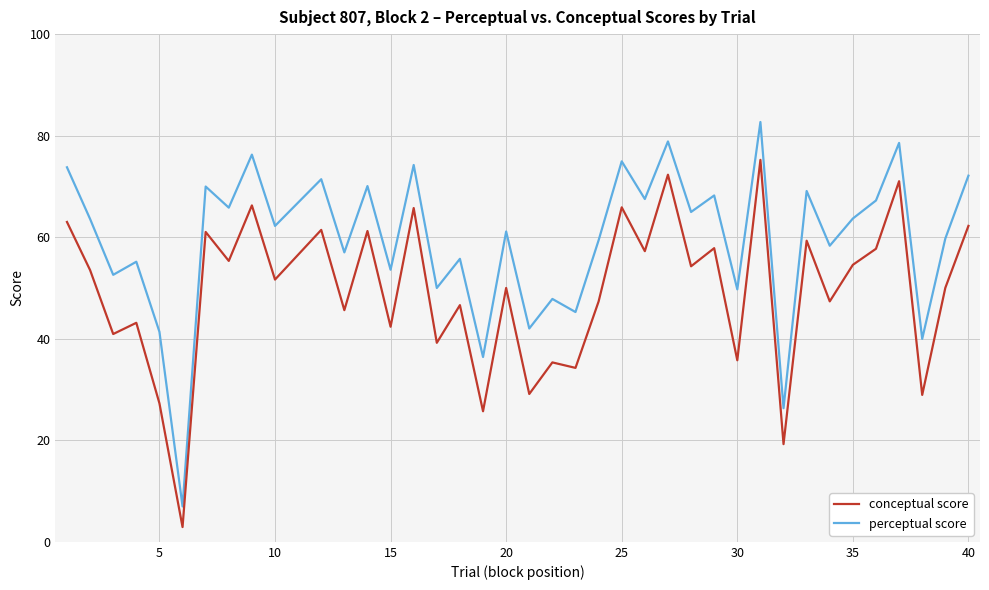

Which series has the largest total across all categories?

perceptual score